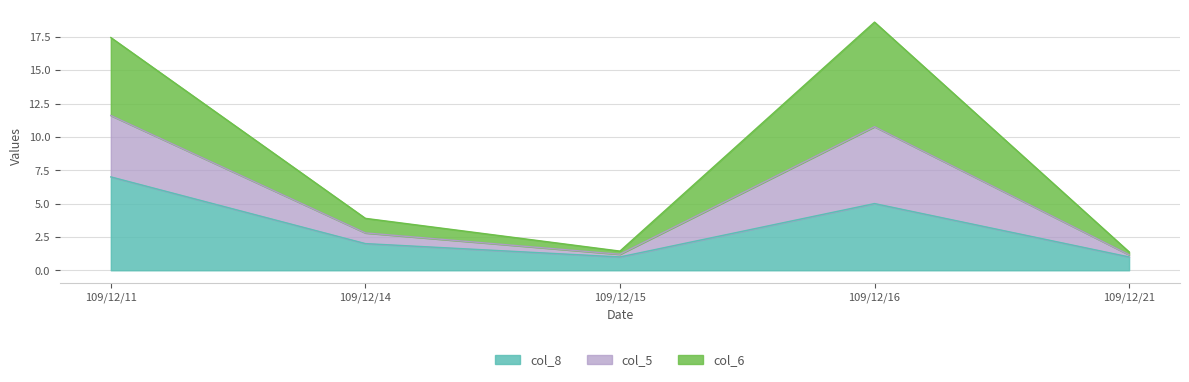

Between 109/12/11 and 109/12/16, which series saw the biggest shift?

col_8